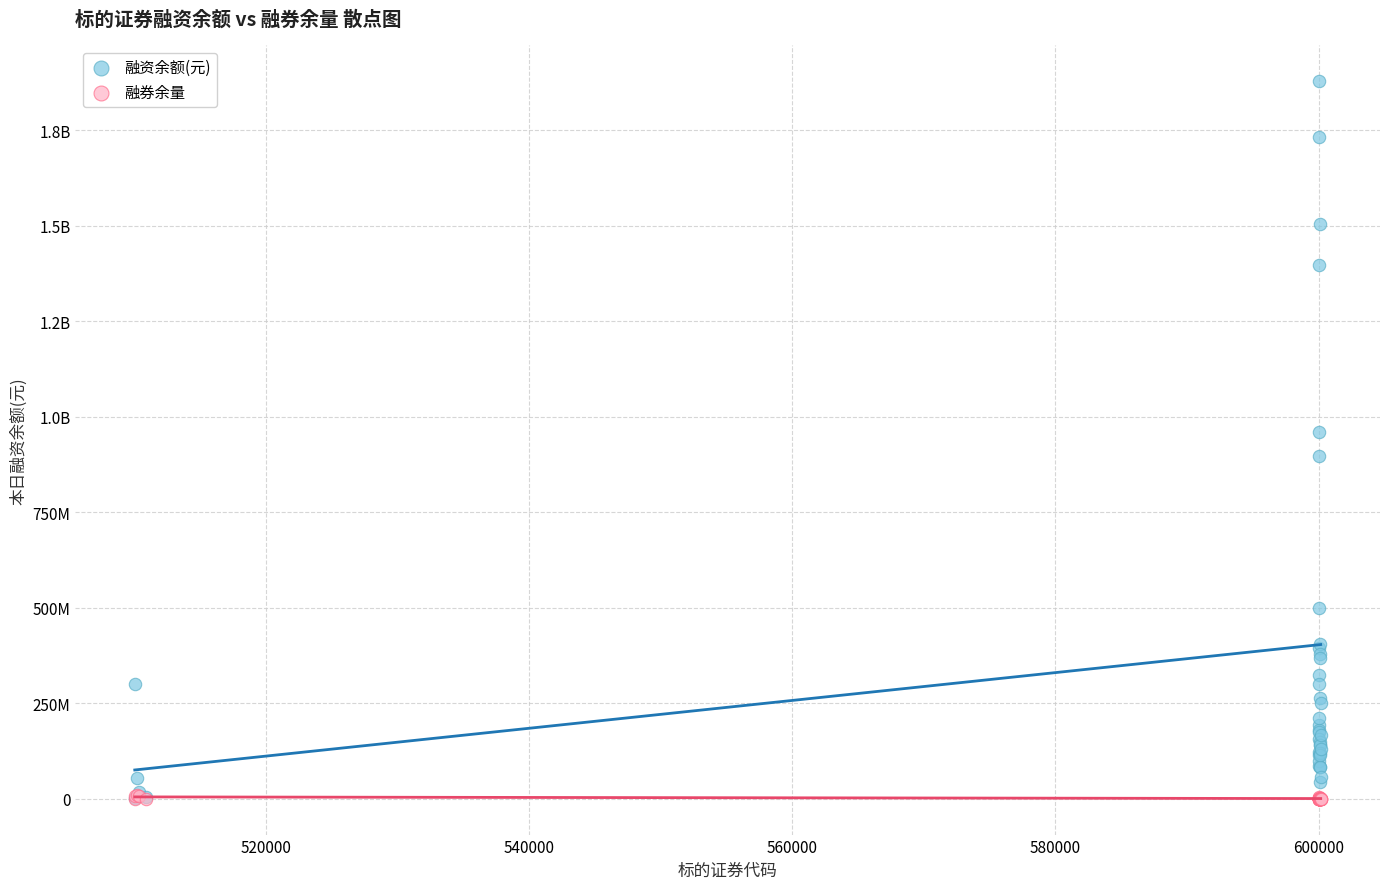

What are all the series names shown in the legend?

融资余额(元), 融券余量